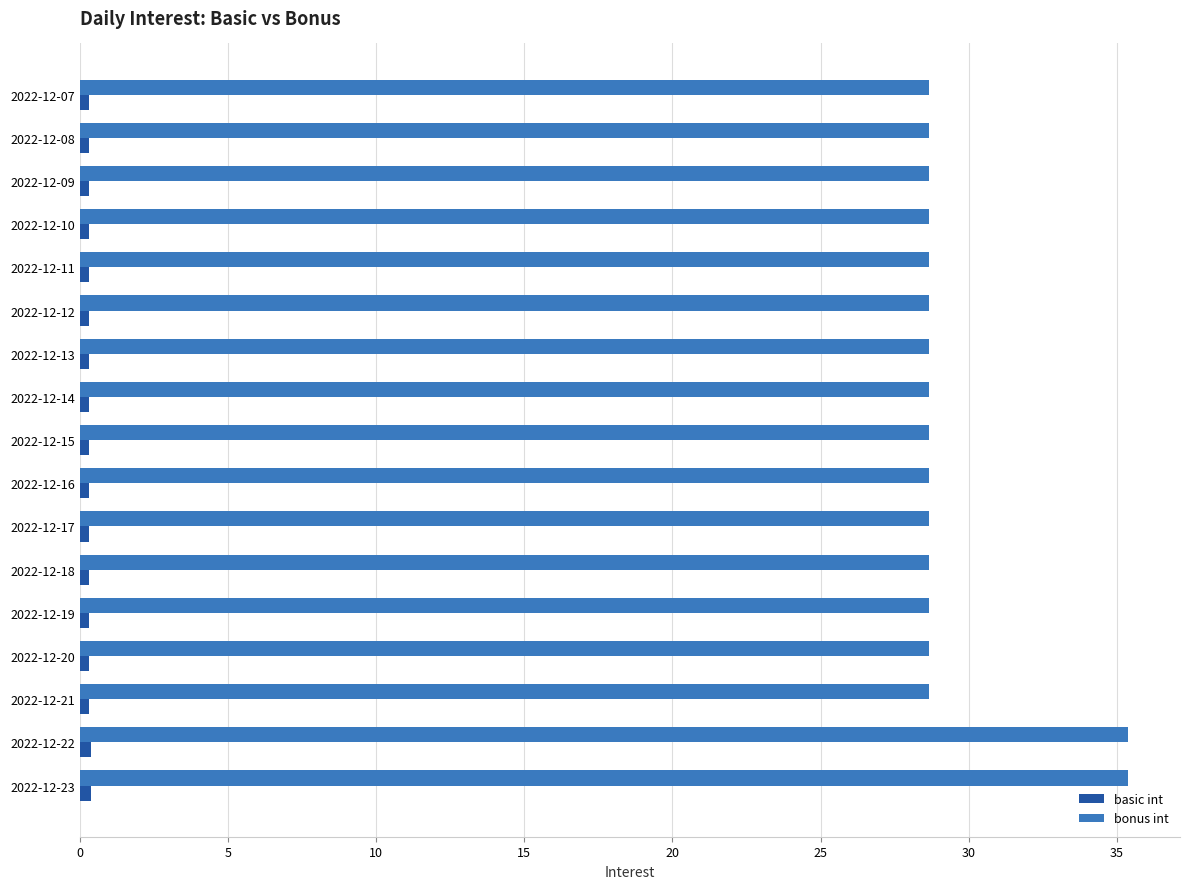

What is the difference between the second highest and minimum values in the bonus int series?

6.7